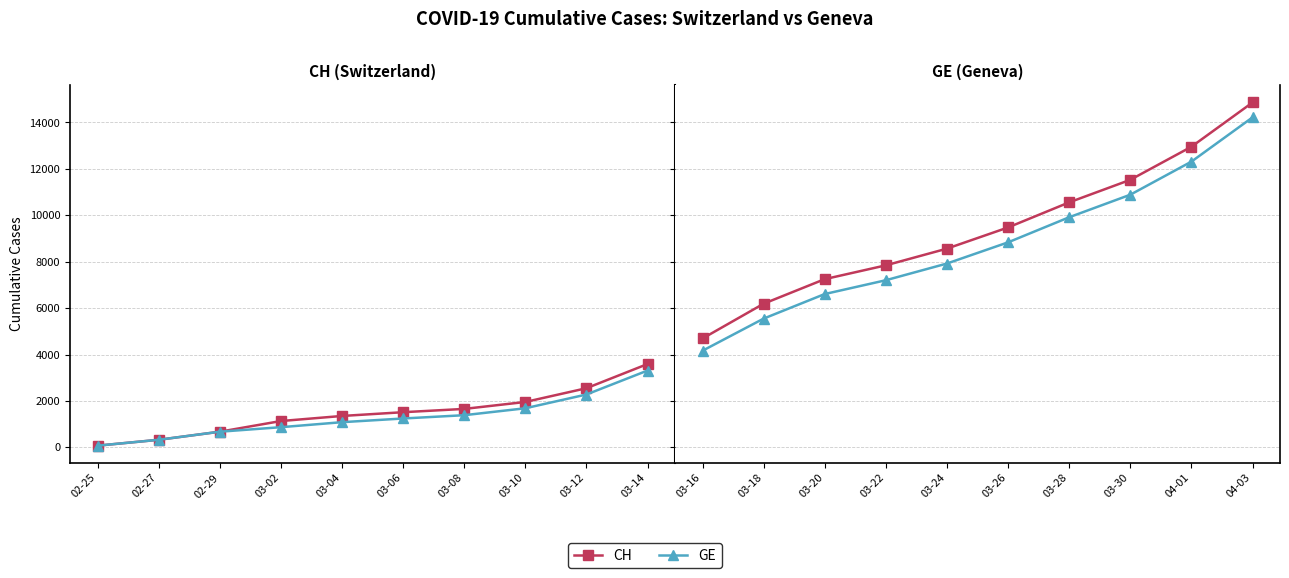

What is the average value of the GE series?

8761